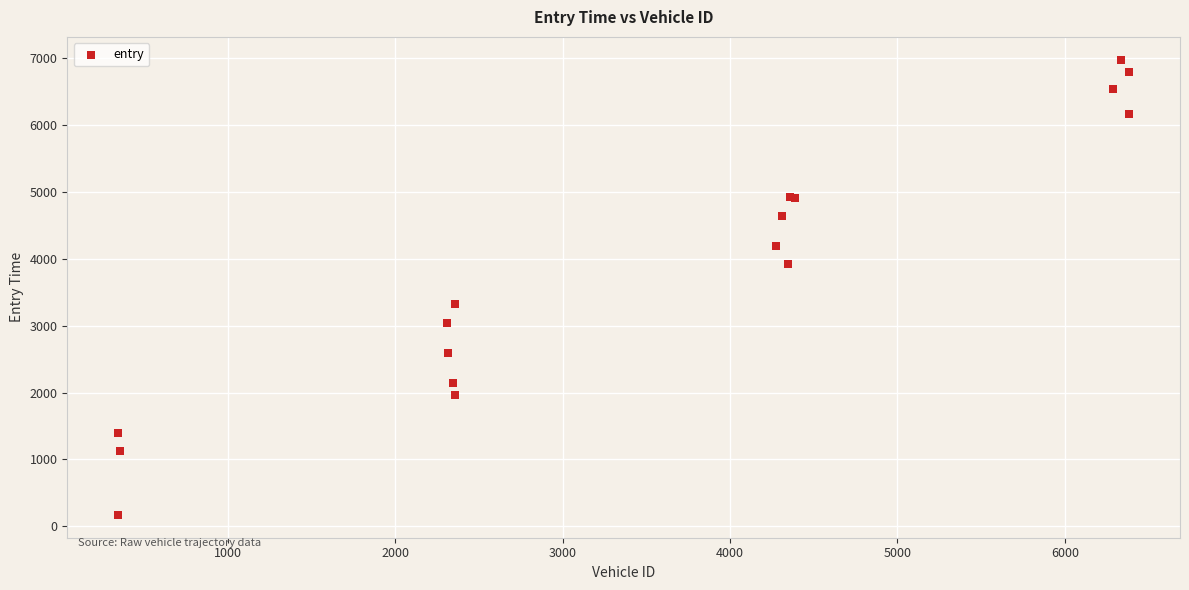

What Y value in the scatter plot is closest to 3574?

3323.8